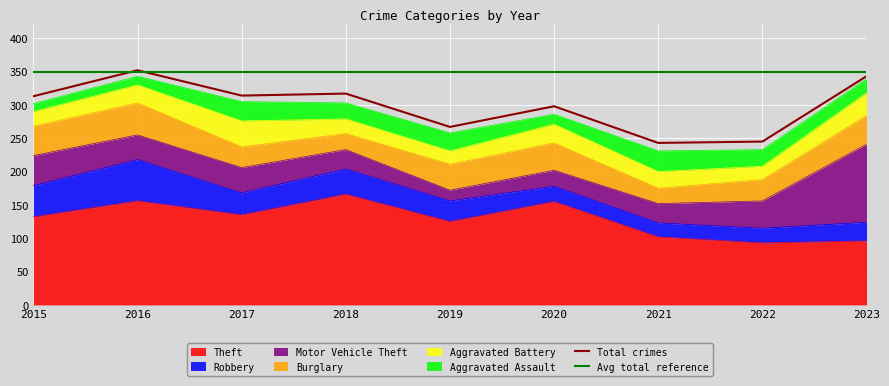

The Robbery series shows 49 at 2017. True or false?

False